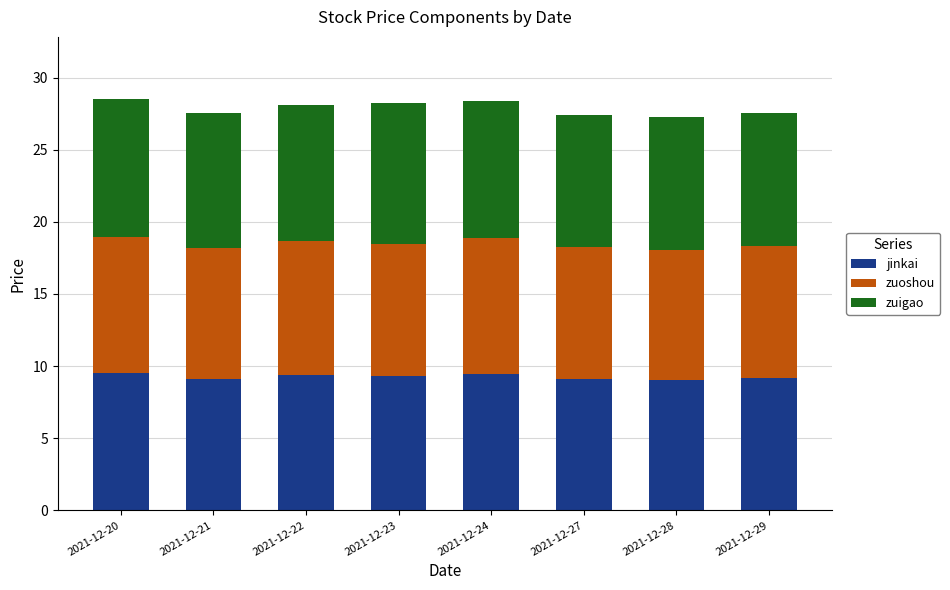

Are the bars horizontal?

No